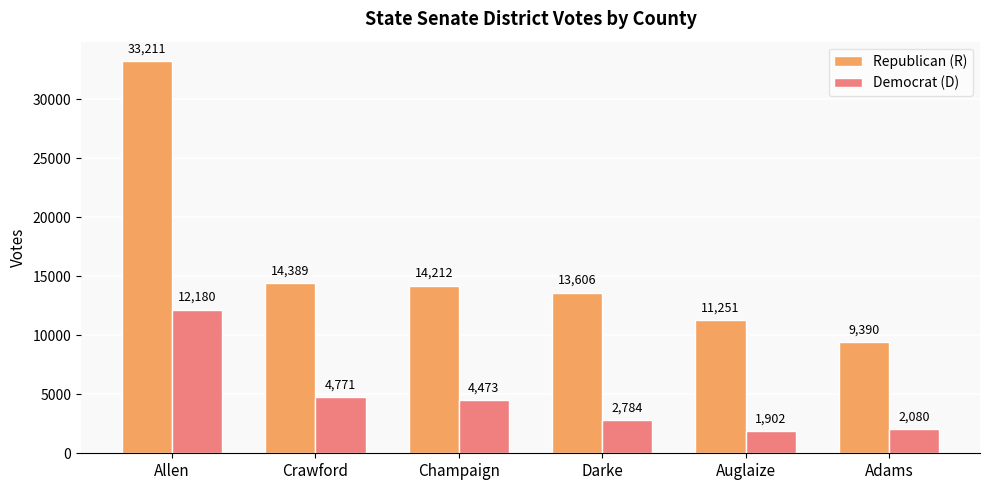

What is the average value of the Democrat (D) series?

4698